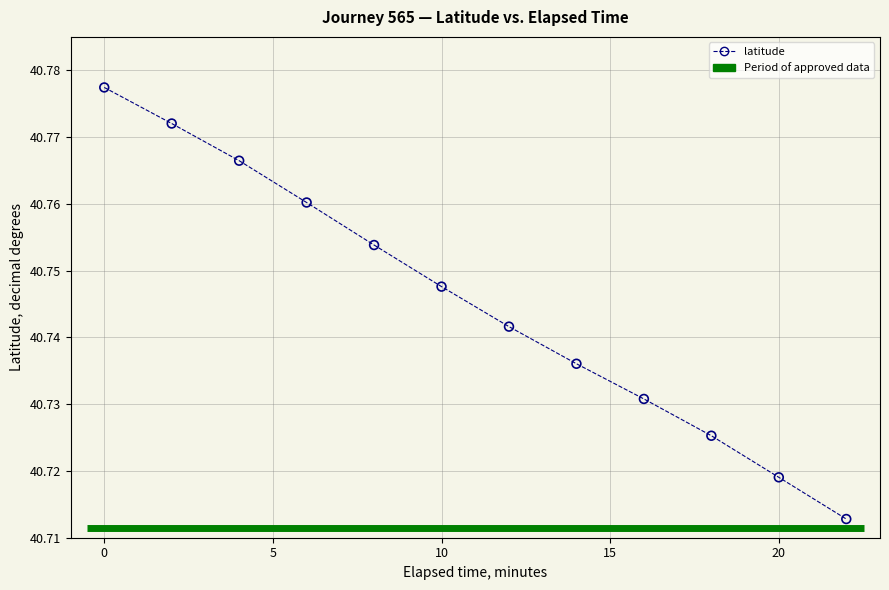

What is the average X value?

11.0